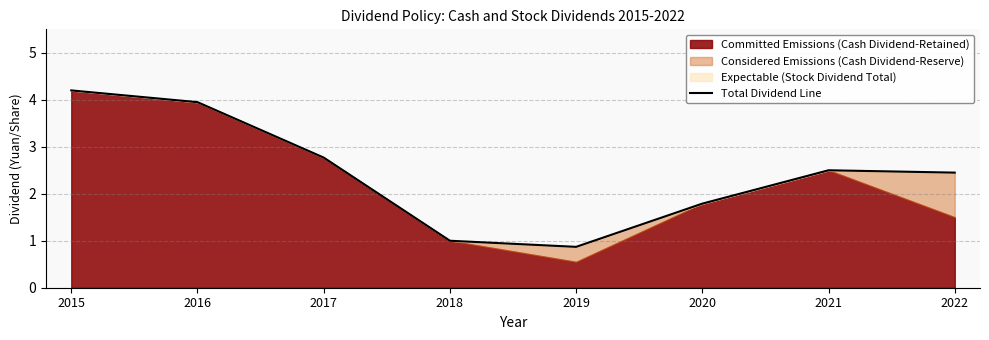

What is the ratio of the value at 2020 to the value at 2021?

0.7